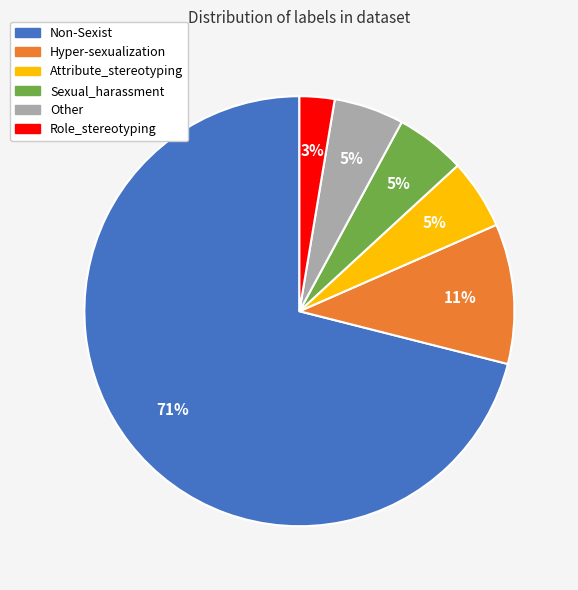

Do Attribute_stereotyping and Role_stereotyping together represent more than half of the pie?

No